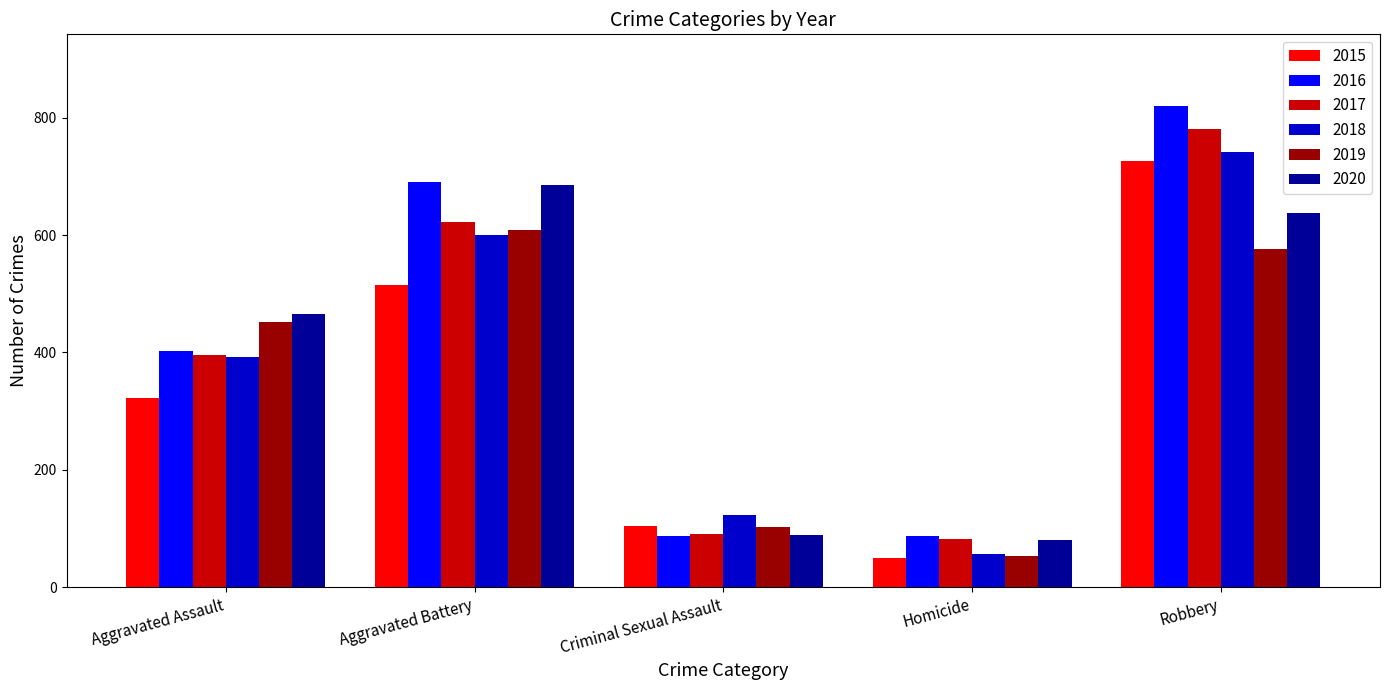

Which series has the largest range (max minus min)?

2016